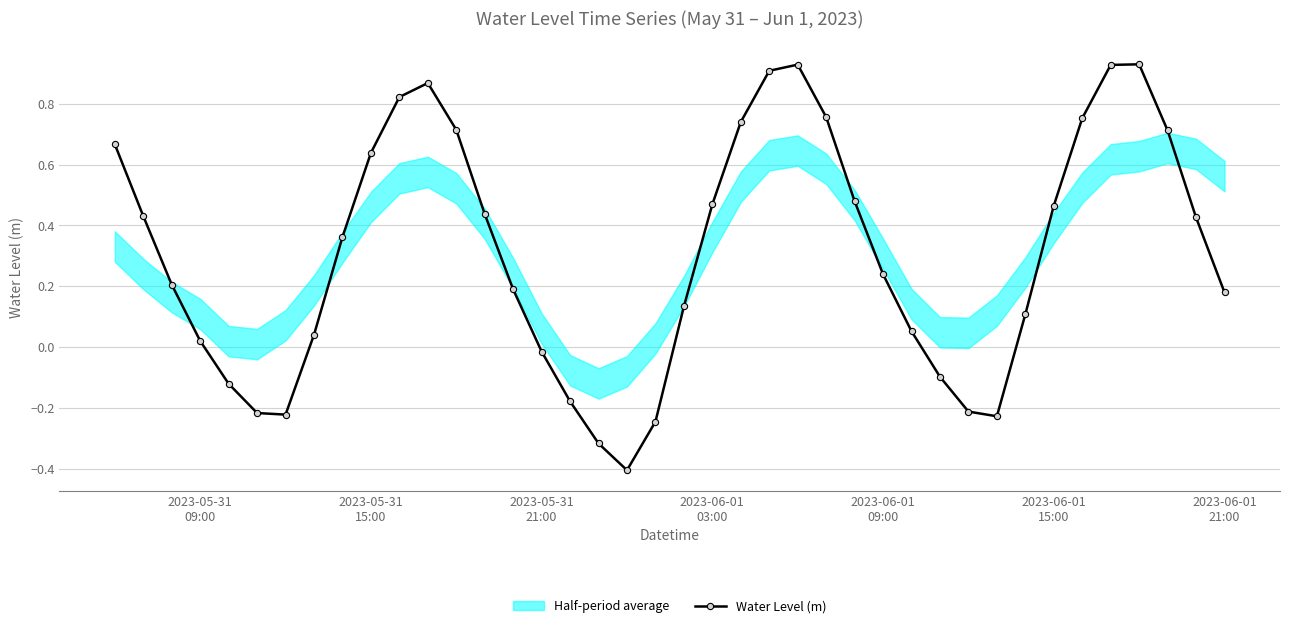

How many lines are shown in the chart?

1